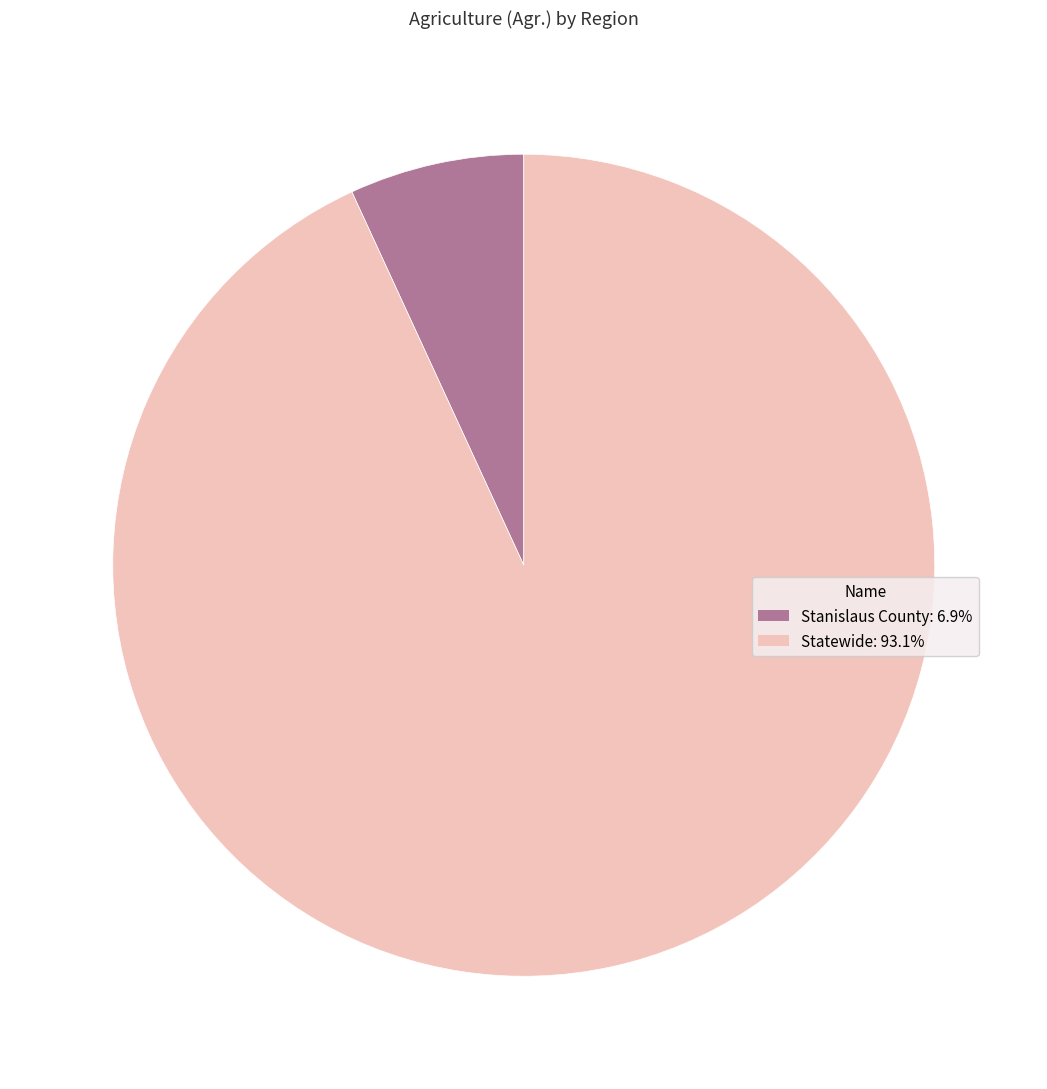

Is there a majority slice in this chart?

Yes